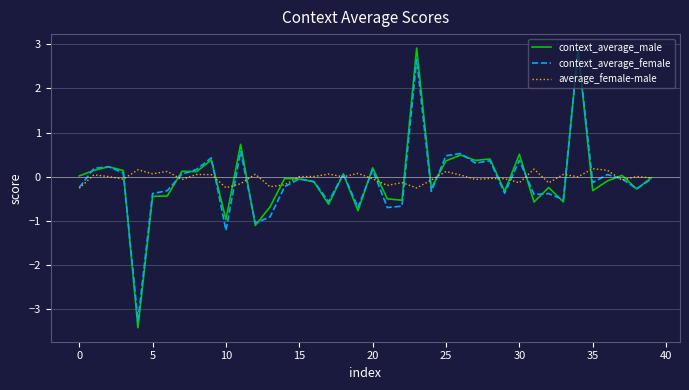

True or false: context_average_male and average_female-male intersect in this chart.

True